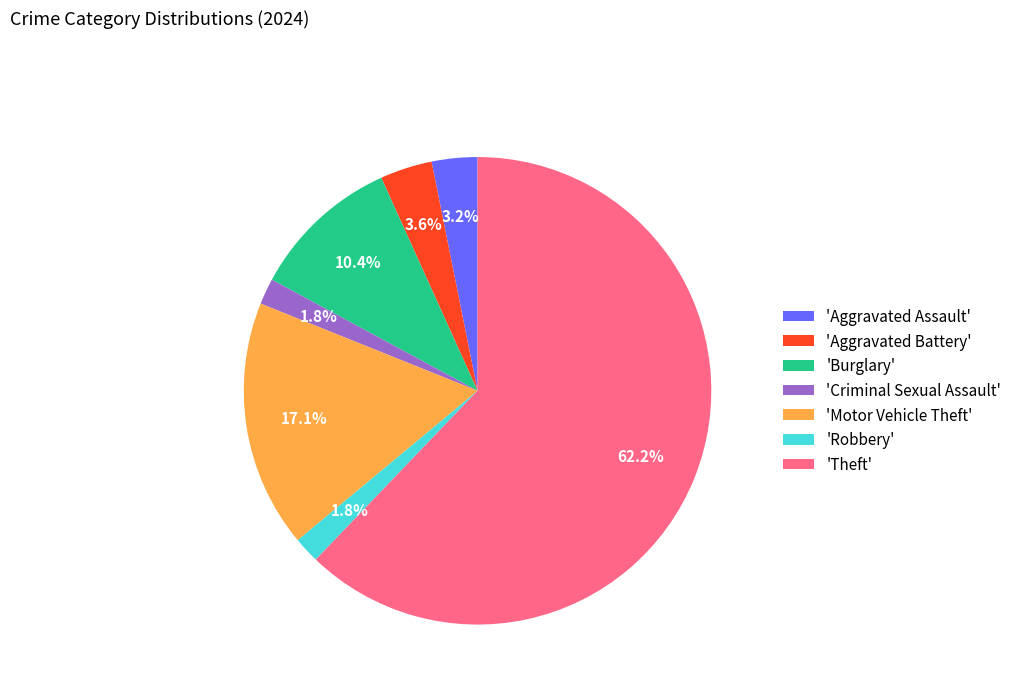

What is the largest slice in the pie chart?

'Theft'